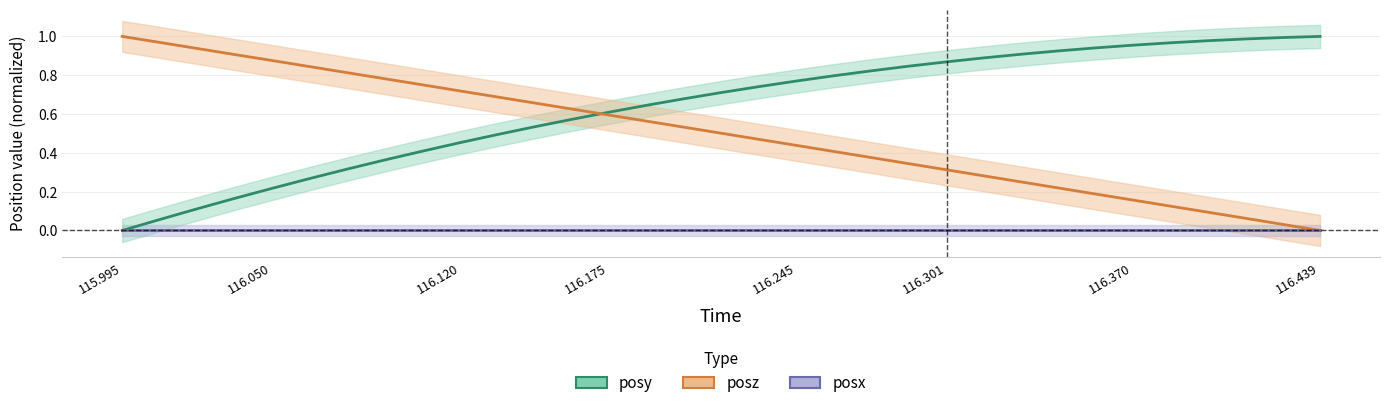

What is the highest value of the posy series?

1.0